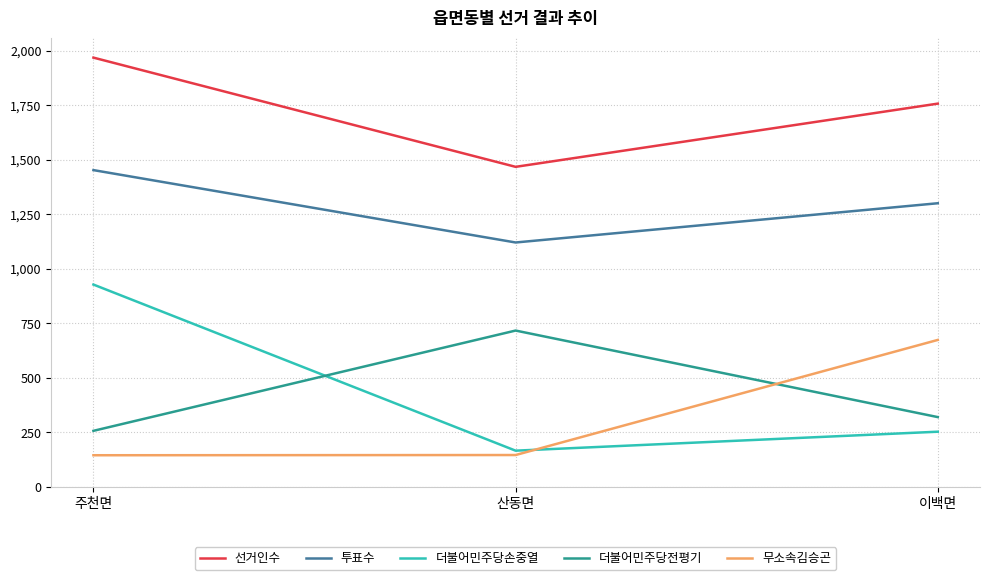

What is the minimum value shown in the chart?

145